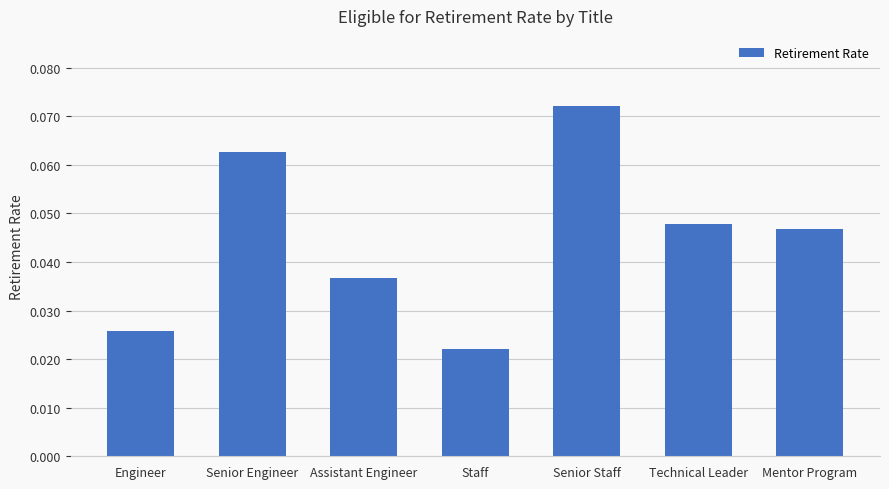

Rank the categories by value from lowest to highest.

Staff, Engineer, Assistant Engineer, Mentor Program, Technical Leader, Senior Engineer, Senior Staff